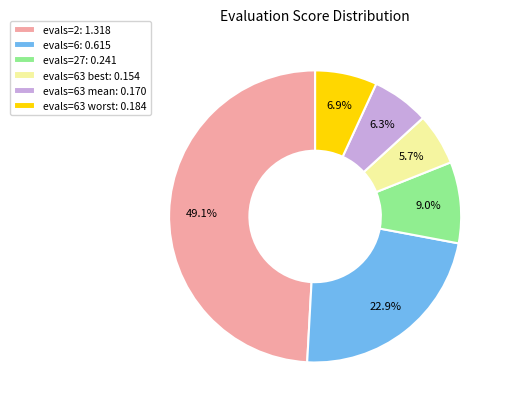

Is evals=27: 0.241 the majority of the pie?

No